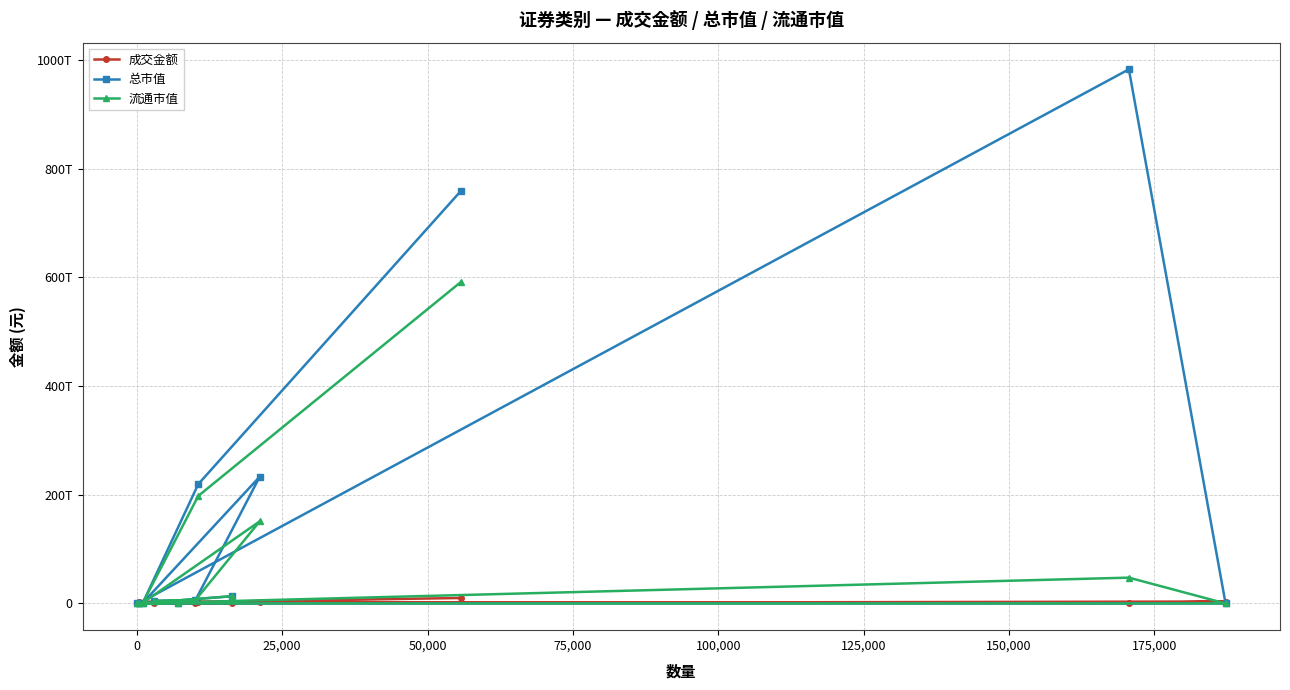

What is the difference between the 成交金额 values at 75,000 and 100,000?

26564089875.5